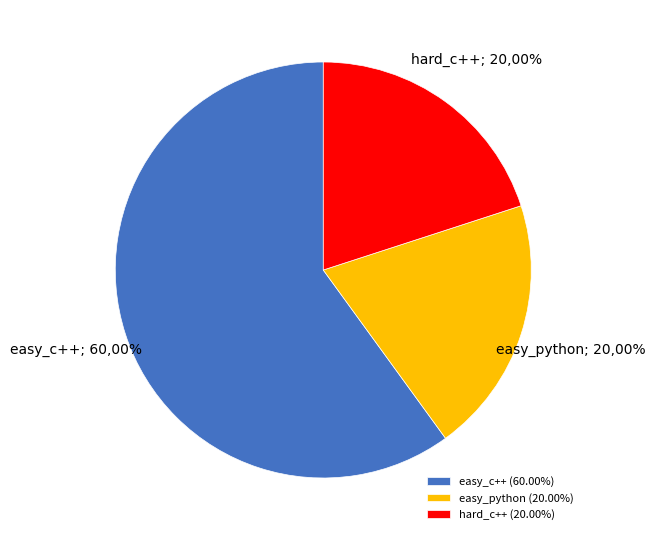

True or false: hard_java accounts for 0% of the total.

True